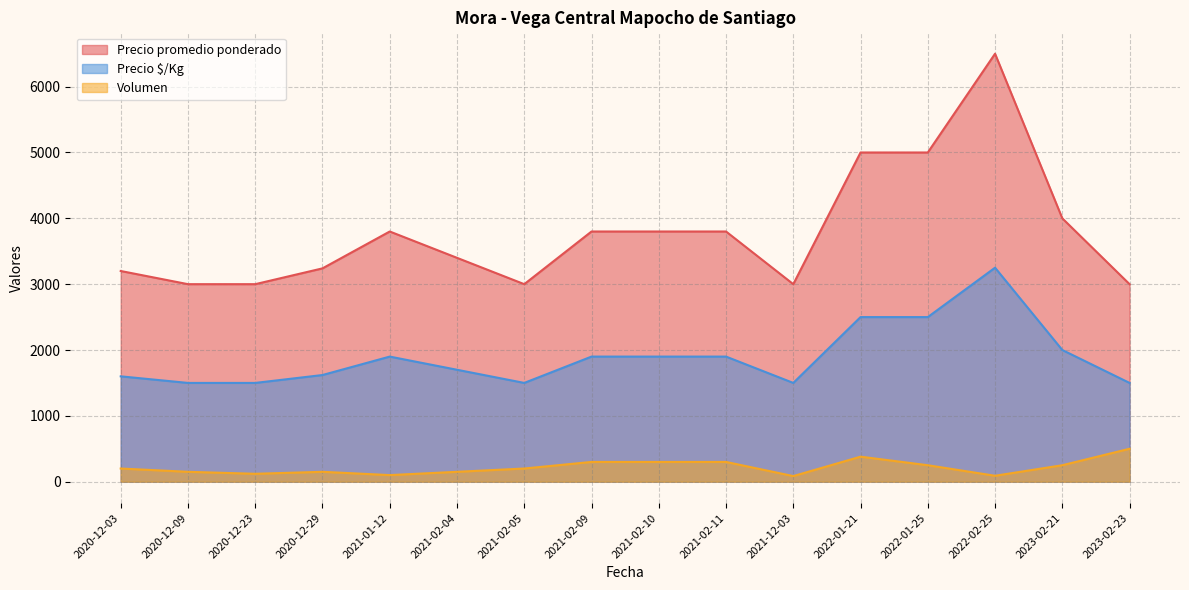

What is the sum of all Precio promedio ponderado values?

60540